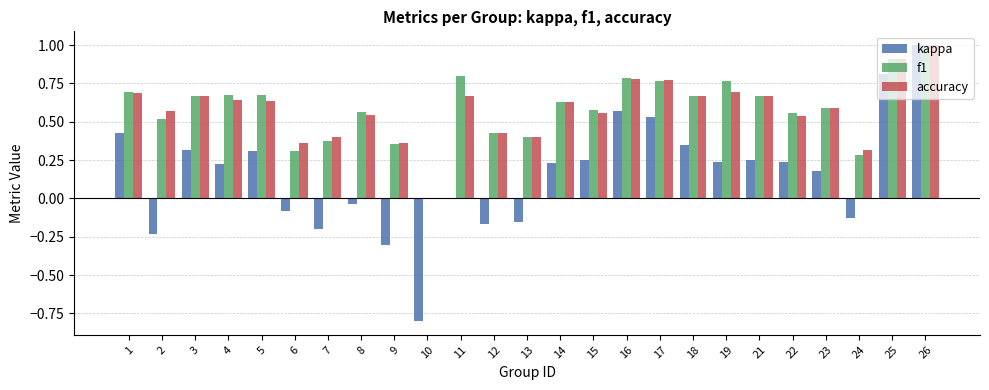

How many categories are shown in the chart?

25